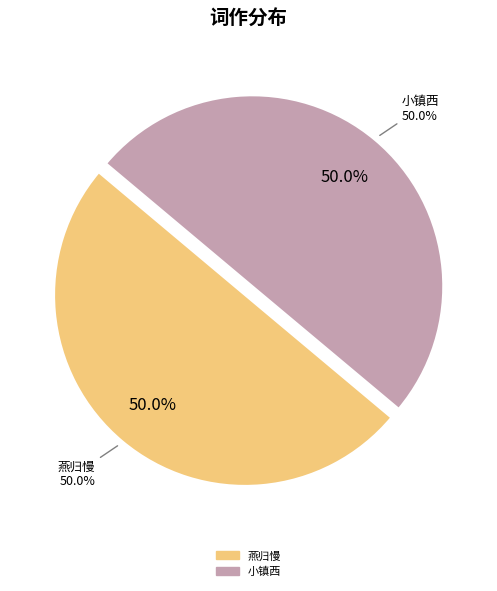

Count the number of slices in the pie.

2